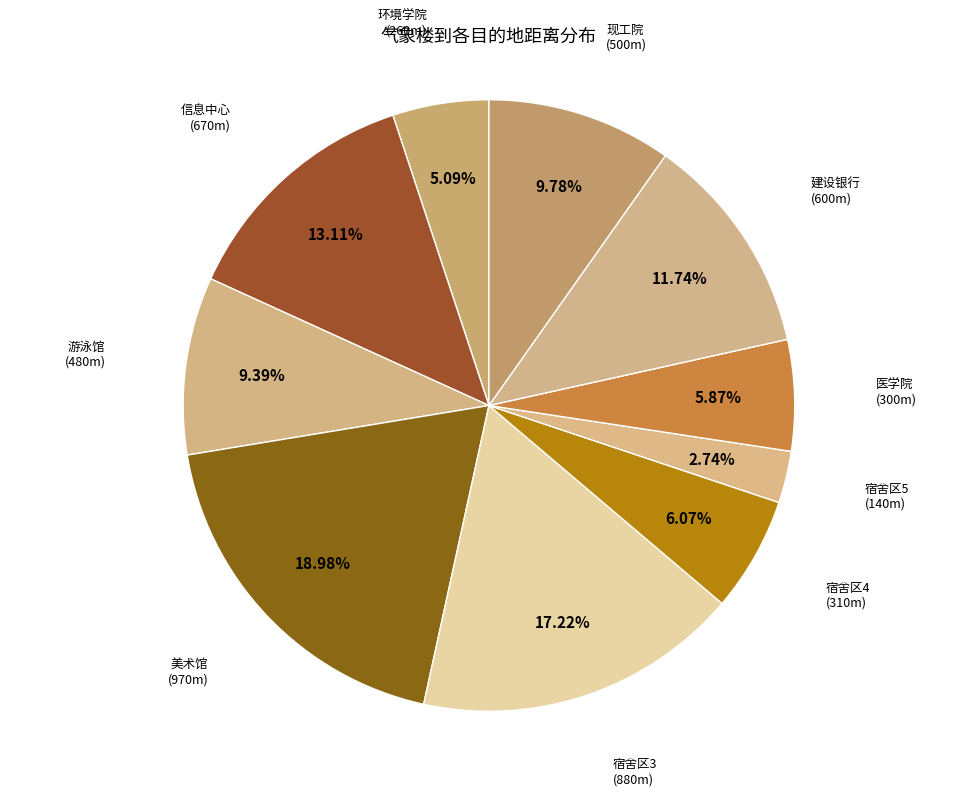

How many slices are in this pie chart?

10